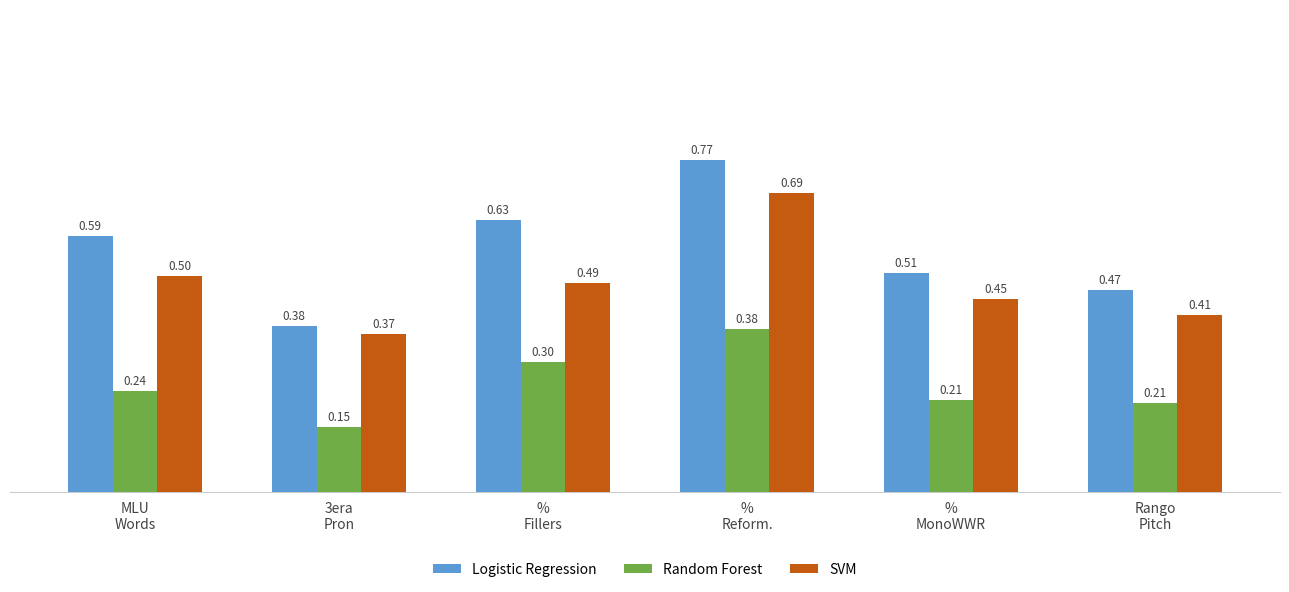

What is the difference between the highest and lowest values at %
MonoWWR?

0.3